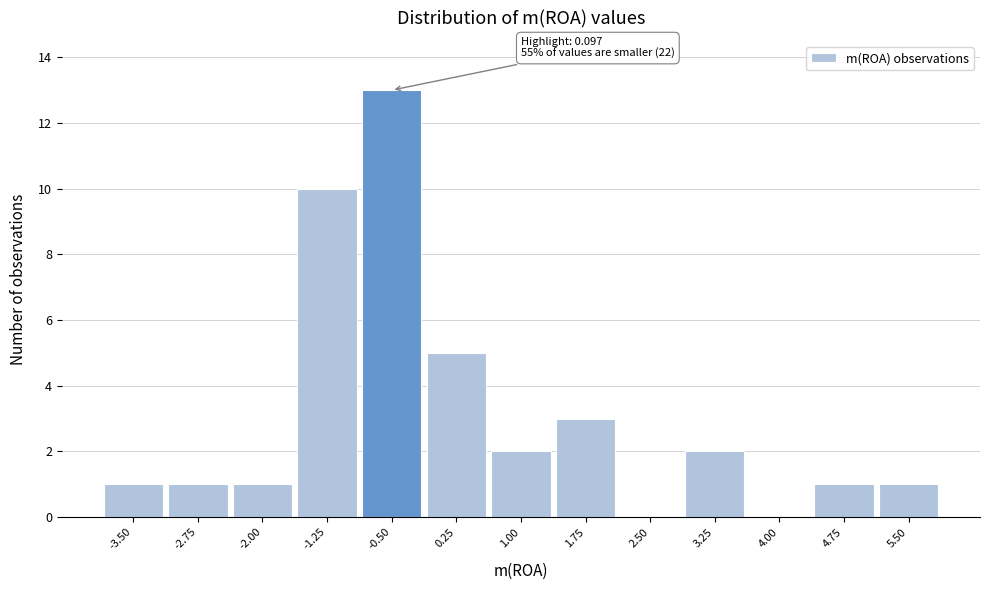

Reading left to right, extract all data points from this chart.

-3.50=1	-2.75=1	-2.00=1	-1.25=10	-0.50=13	0.25=5	1.00=2	1.75=3	2.50=0	3.25=2	4.00=0	4.75=1	5.50=1